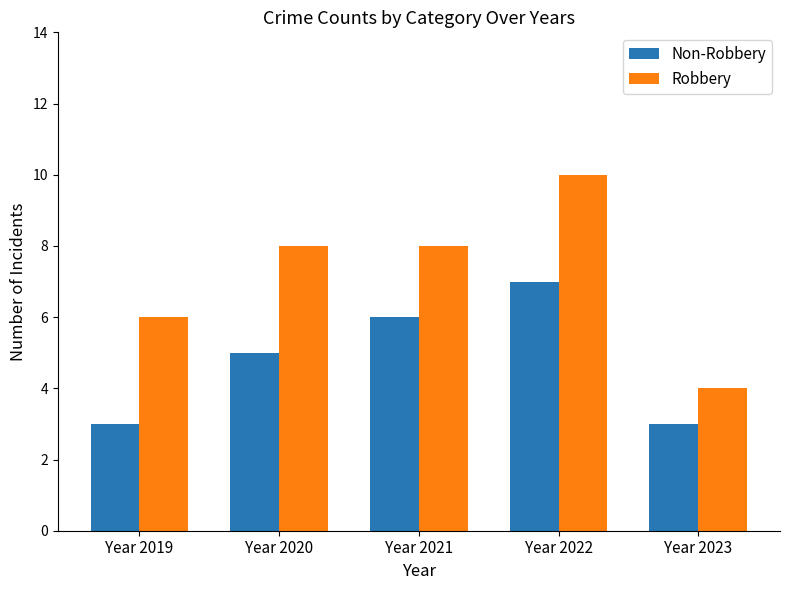

At which category does the chart reach its peak across all series?

Year 2022